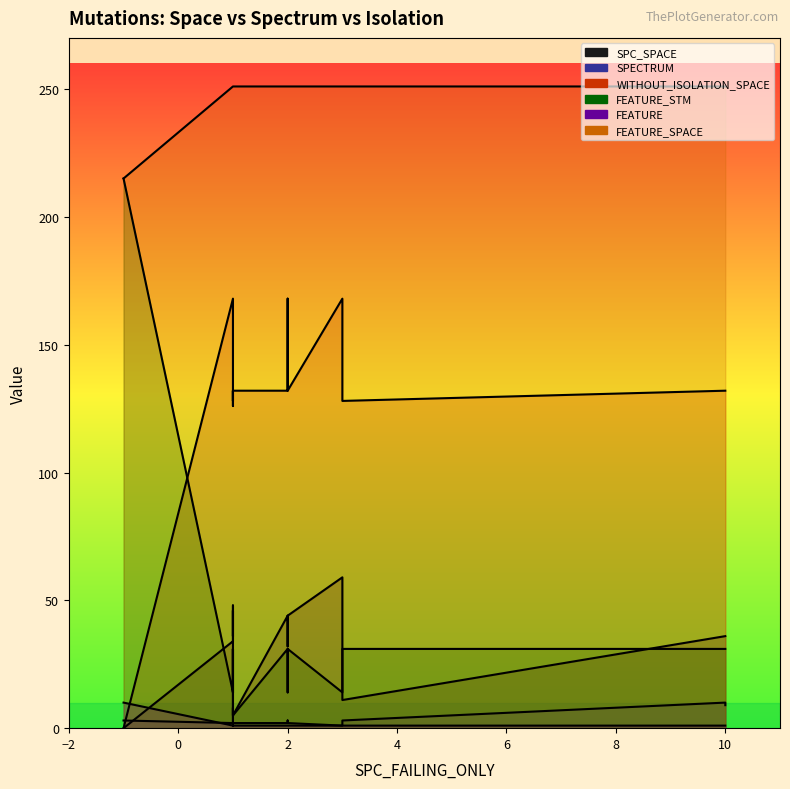

What is the greatest value displayed?

251